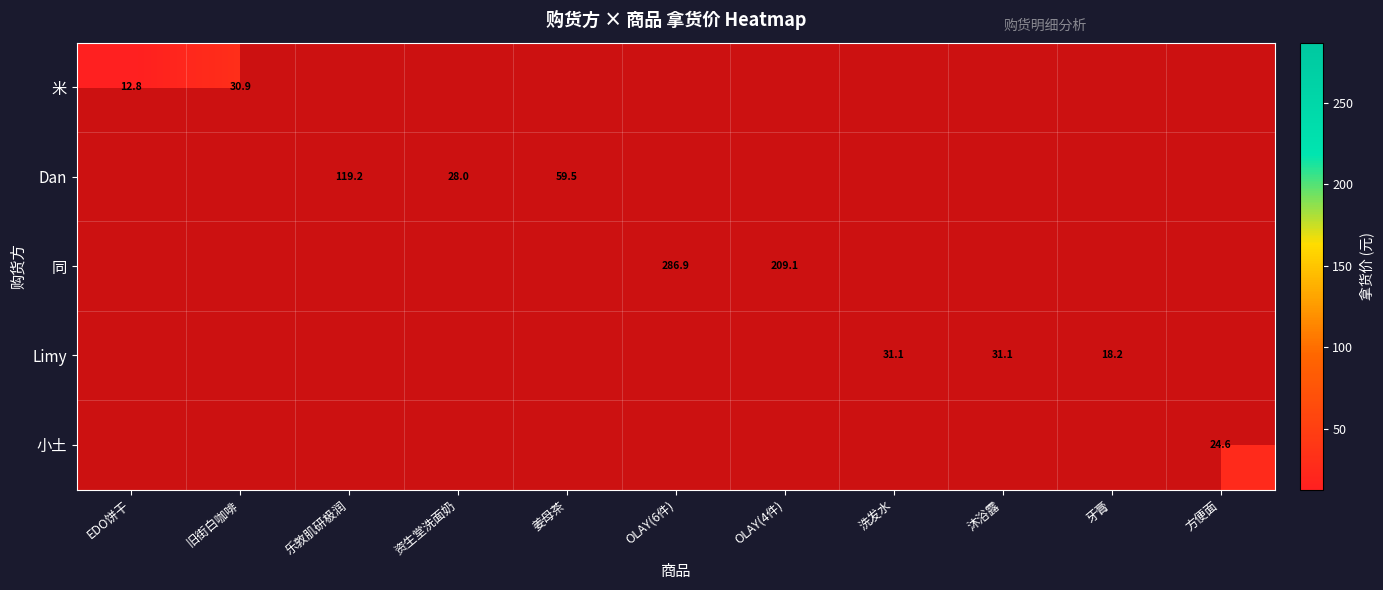

Is the value of Limy at 沐浴露 greater than the value of 同 at OLAY(6件)?

No